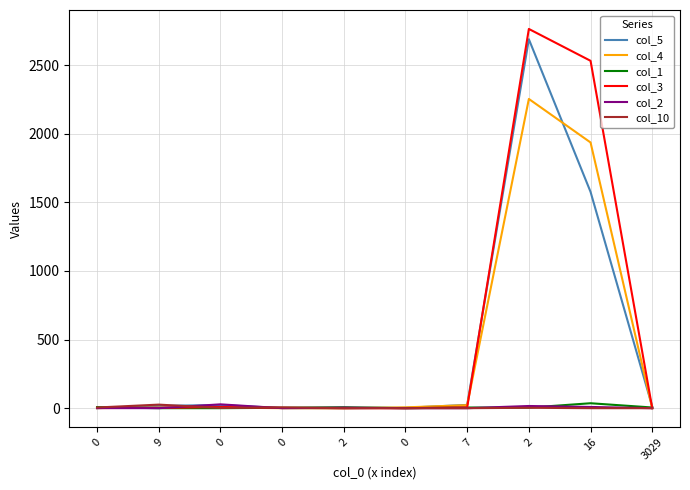

Does the chart display data point markers on the line(s)?

No